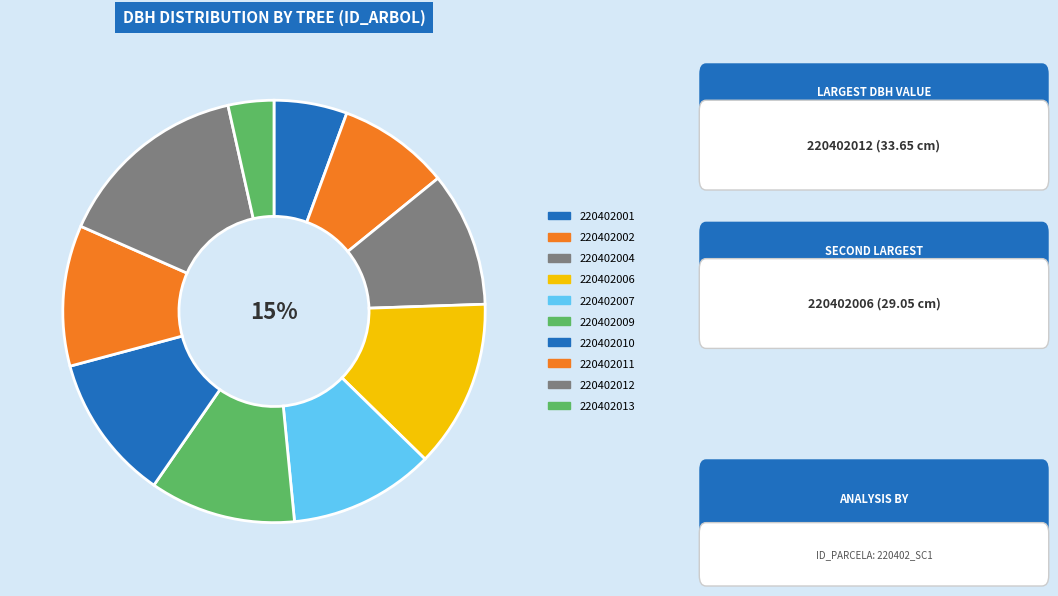

Rank the categories by value from lowest to highest.

220402013, 220402001, 220402002, 220402004, 220402011, 220402007, 220402009, 220402010, 220402006, 220402012